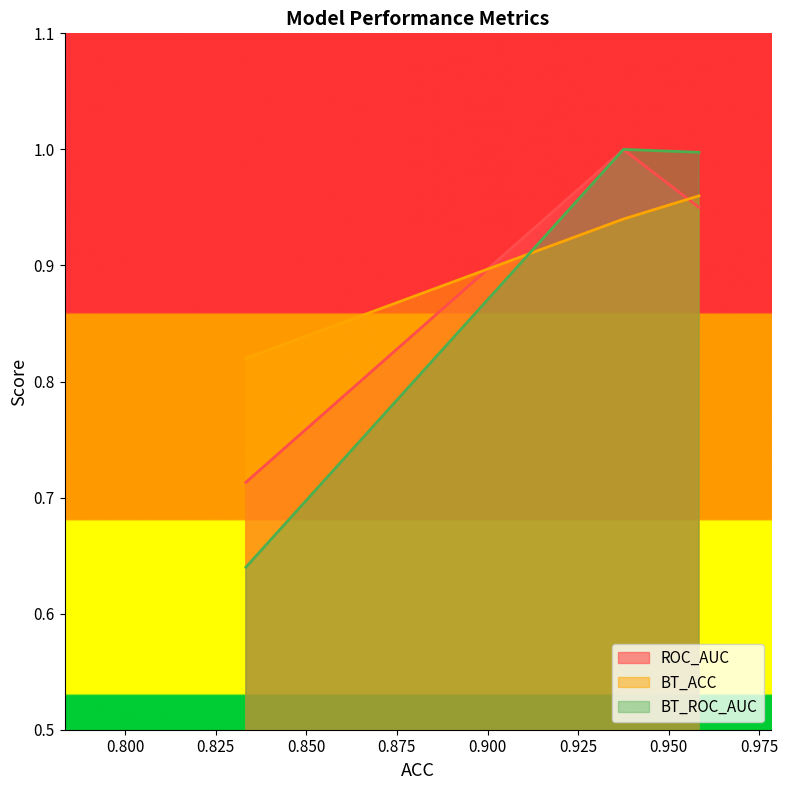

What is the difference between the maximum and minimum values in the BT_ACC series?

0.1